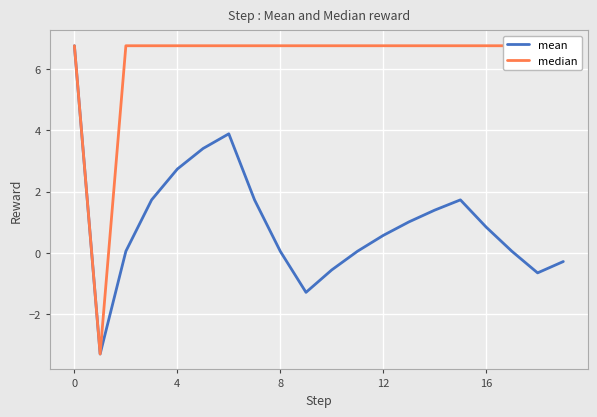

What is the difference between the second highest and second lowest values in the mean series?

5.2